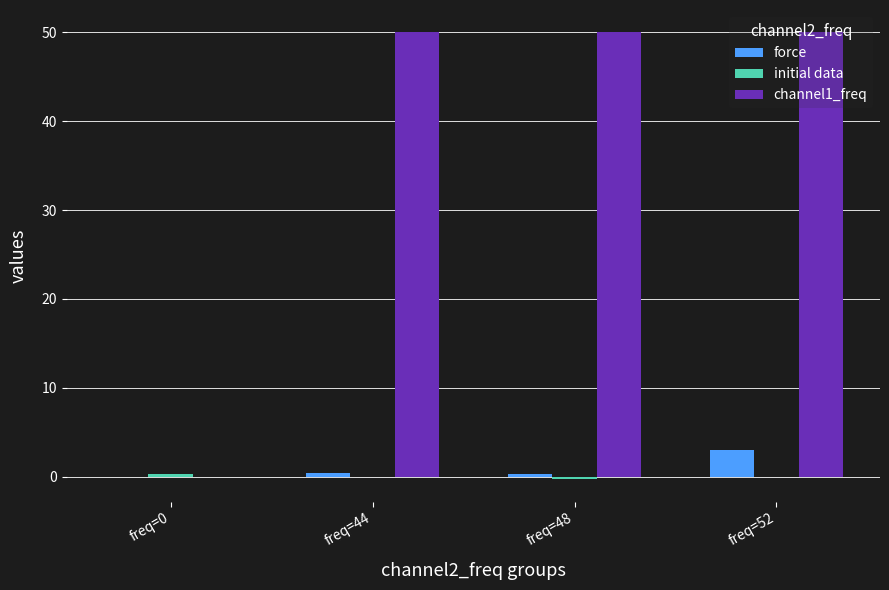

Is the value of channel1_freq at freq=52 greater than the value of force at freq=52?

Yes